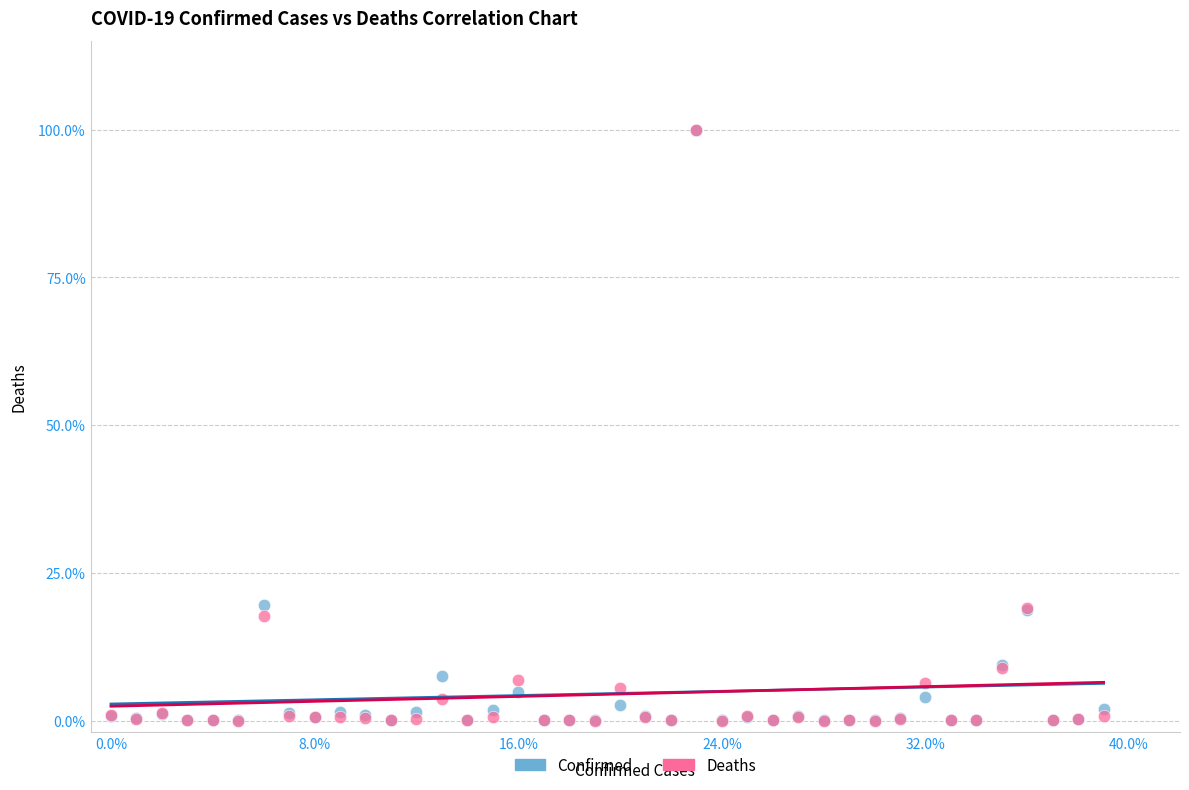

What are all the series names shown in the legend?

Confirmed, Deaths